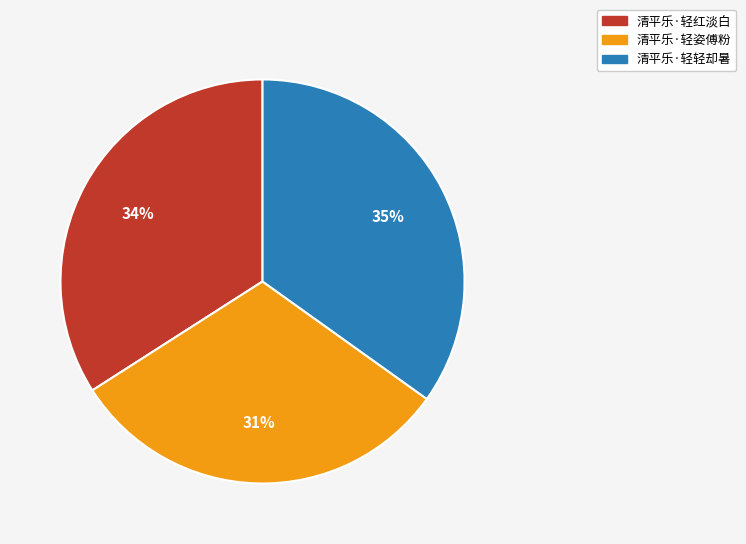

Do 清平乐·轻姿傅粉 and 清平乐·轻轻却暑 together represent more than half of the pie?

Yes